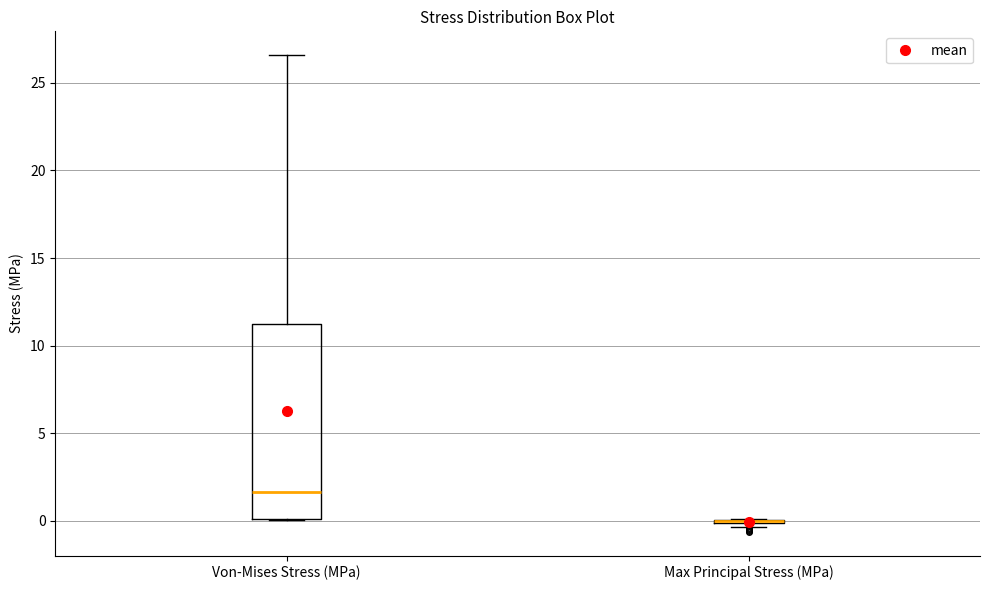

Which box is the tallest, from its lower edge to its upper edge?

Von-Mises Stress (MPa)